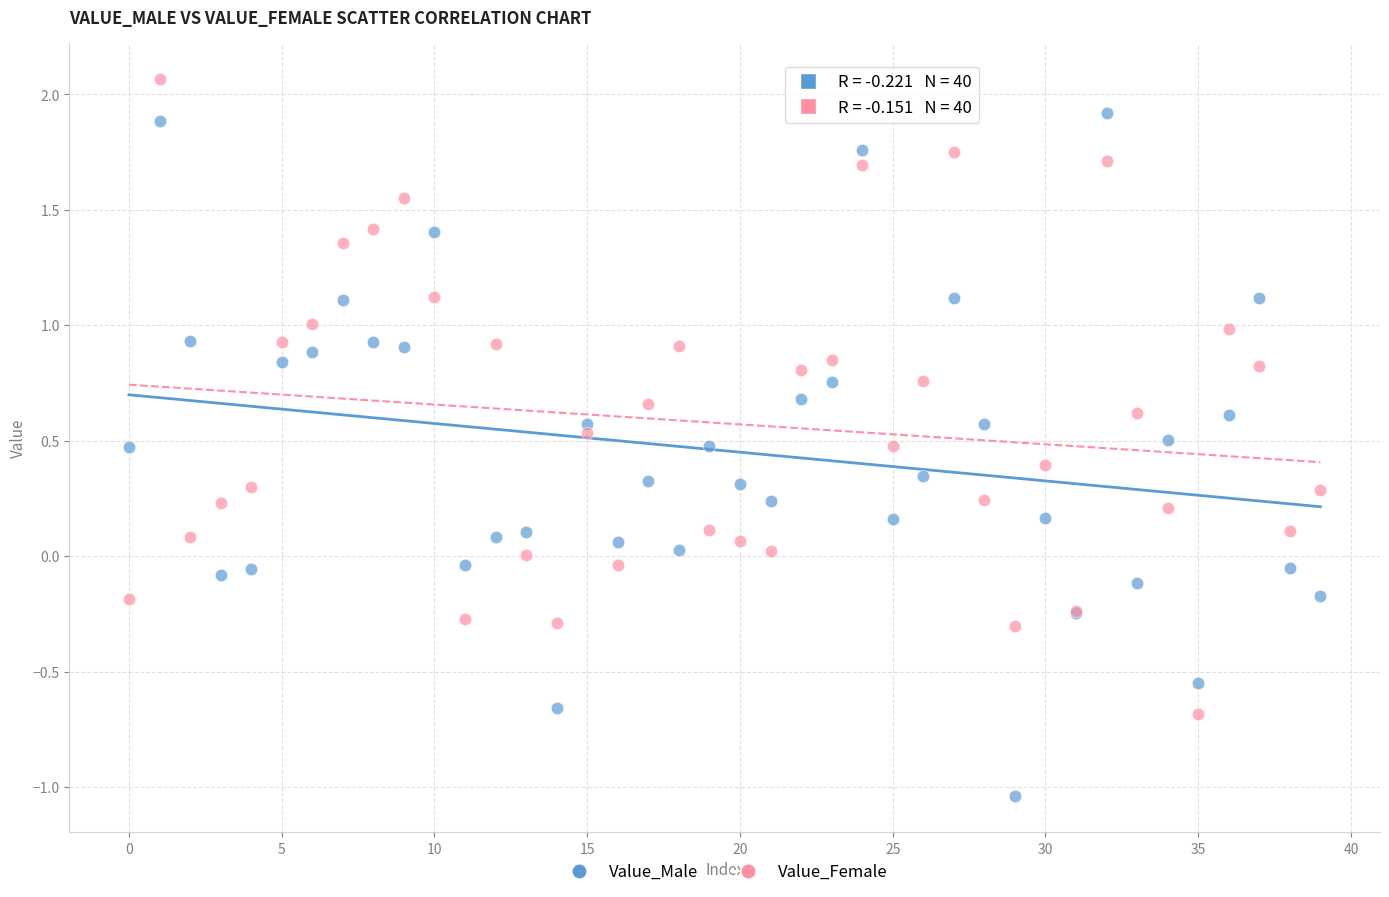

Which series reaches the maximum Y coordinate?

Value_Female